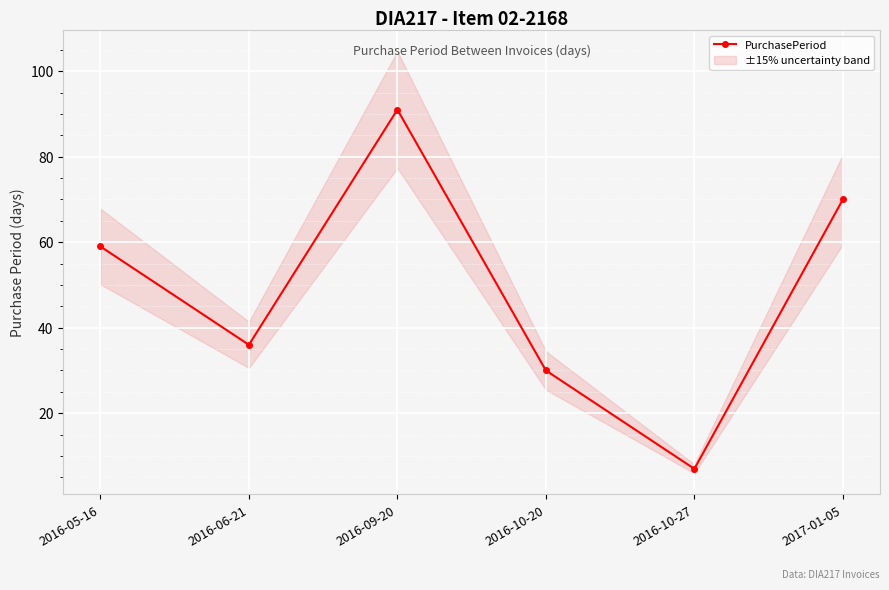

The value at 2016-06-21 is 36. True or false?

True